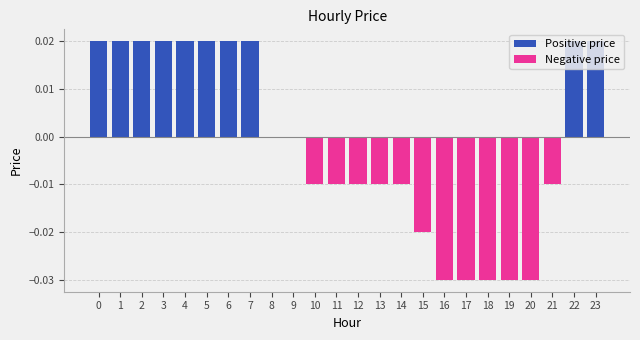

How many categories are shown in the chart?

24